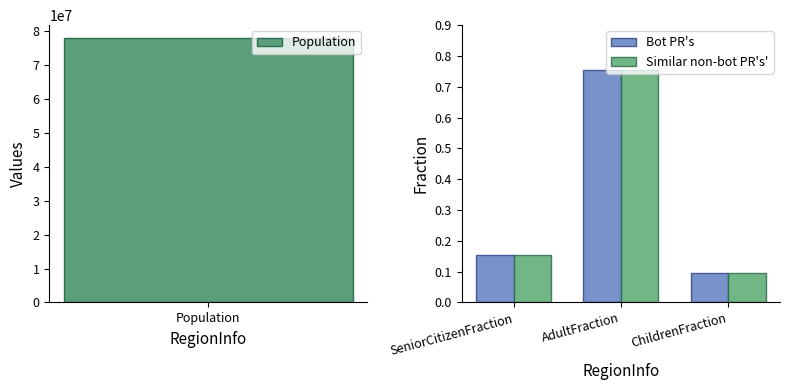

Is it true that Bot PR's equals 0.1 at ChildrenFraction?

True